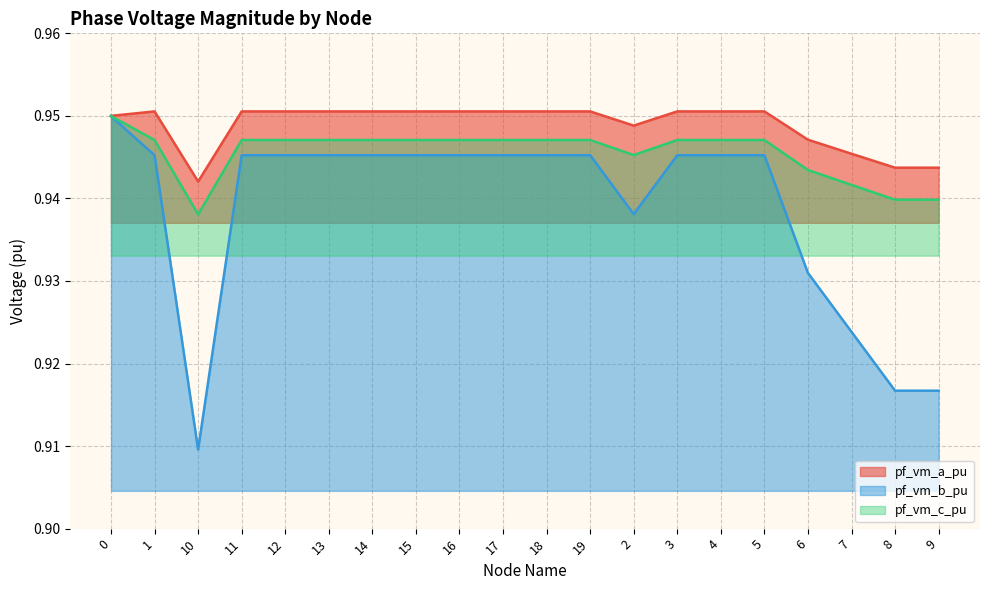

Count the number of categories in the chart.

20